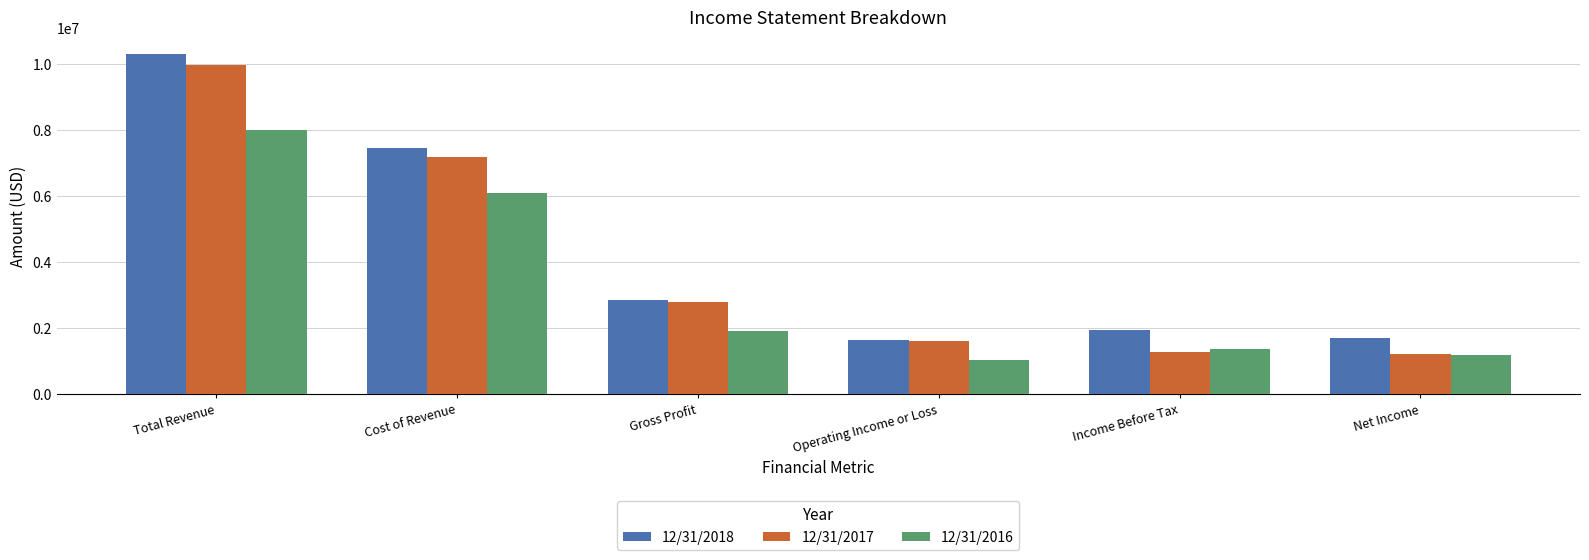

What is the difference between the second highest and second lowest values in the 12/31/2017 series?

5895000